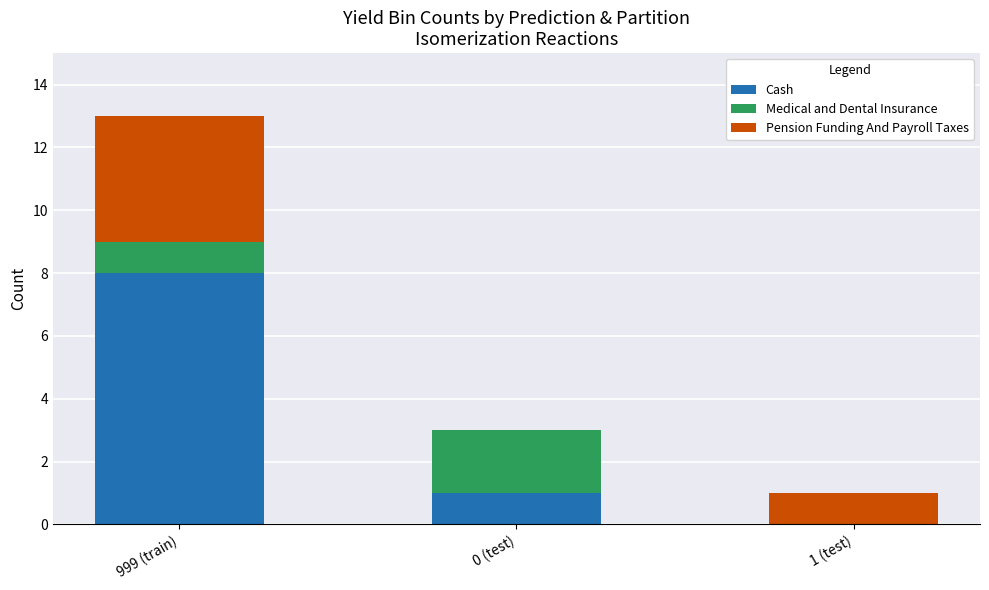

The Cash series shows 12 at 999 (train). True or false?

False